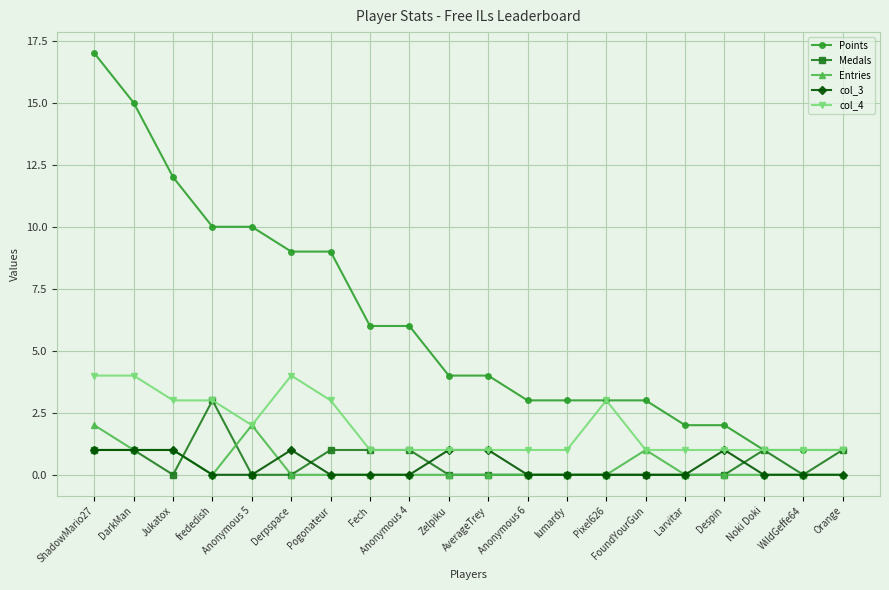

Is it true that col_4 equals 2 at Anonymous 5?

True